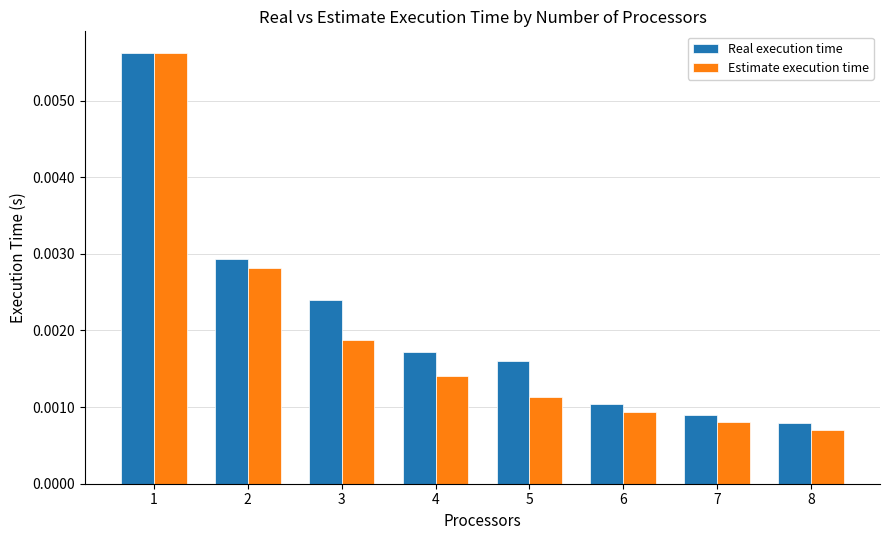

Which series has the widest spread of values?

Estimate execution time